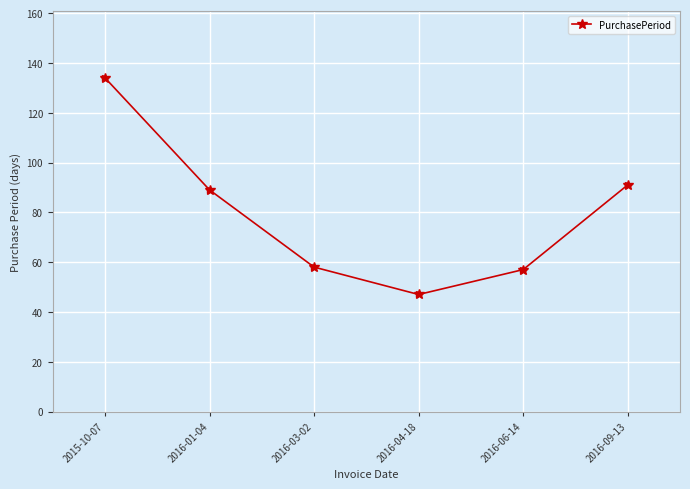

The chart shows a value of 91 at 2016-09-13. True or false?

True